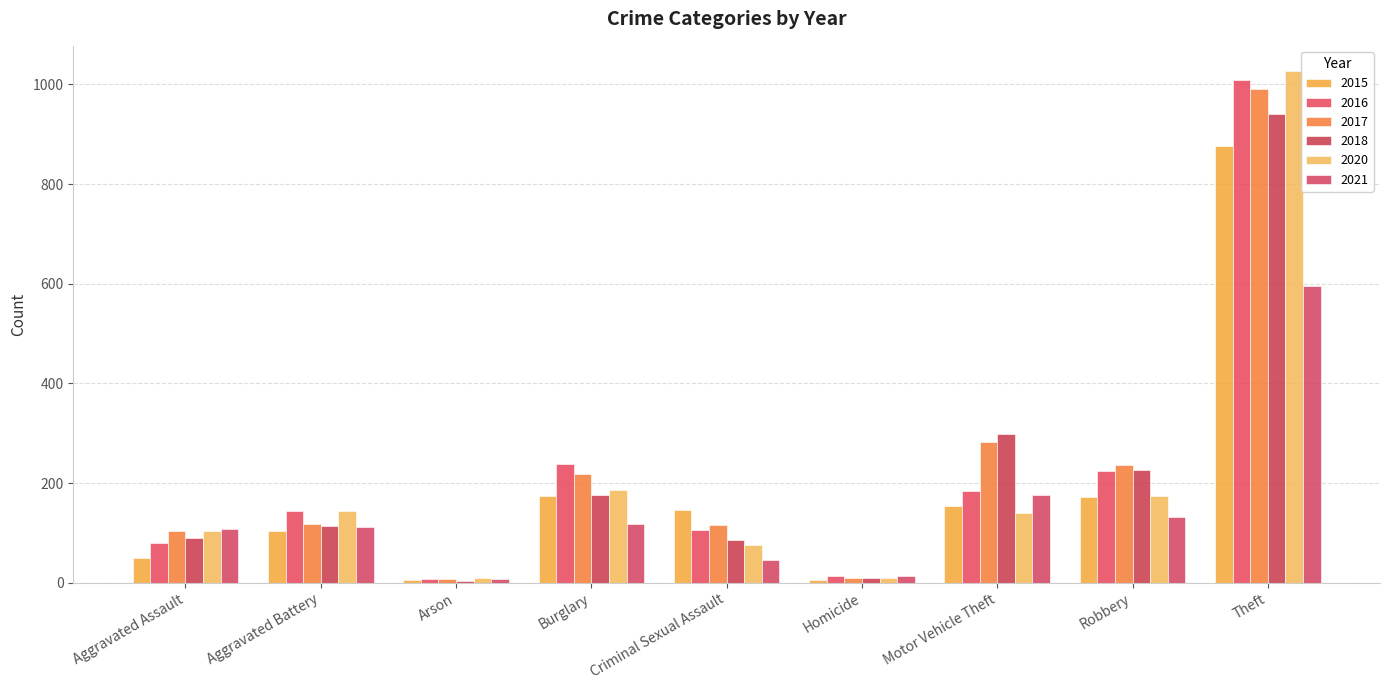

Are the bars horizontal?

No